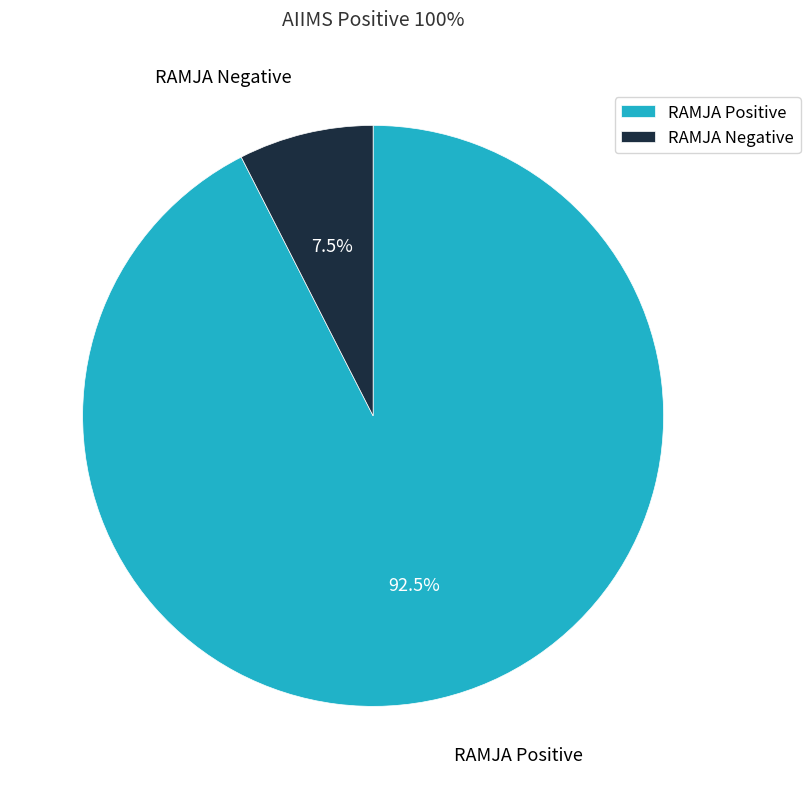

To the nearest percent, what is the difference between the RAMJA Negative and RAMJA Positive slice percentages?

85%